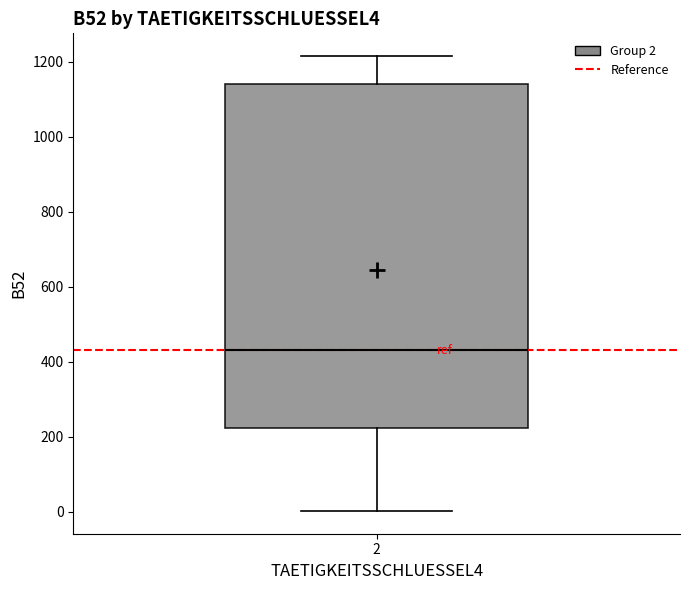

Read this box plot against the y-axis: the position of the median line, the range covered by the box, and the ends of both whiskers. The values are not printed on the chart, so give them approximately, as read against the axis.

median 440, box 220 to 1140, whiskers 0 to 1220